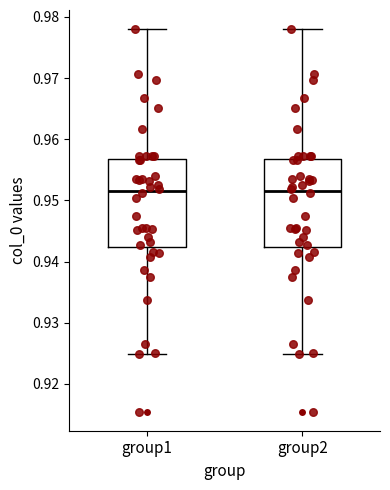

Where does the median line of the box for group2 sit on the y-axis? The values are not printed on the chart, so give them approximately, as read against the axis.

0.952